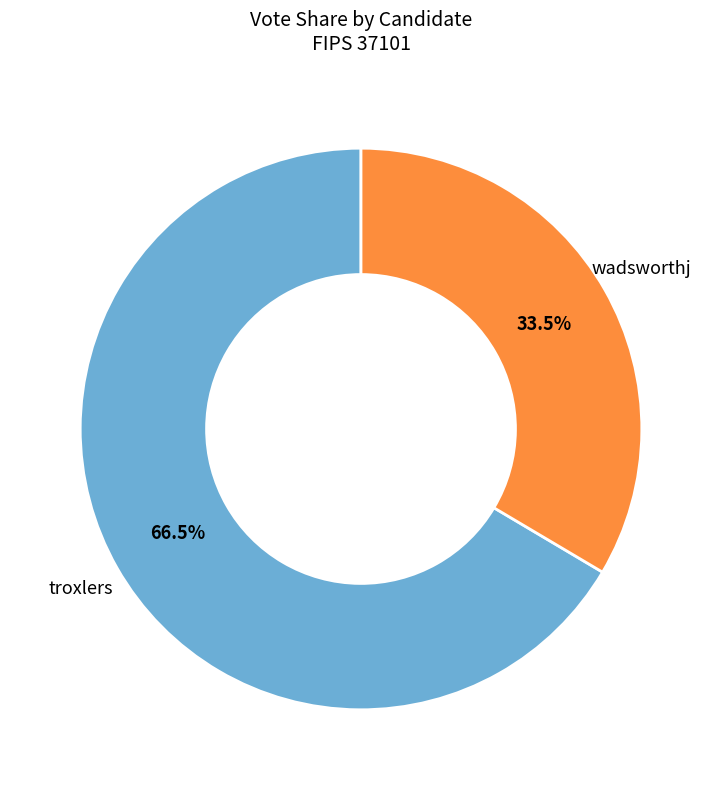

Is there any slice that represents more than half of the pie?

Yes